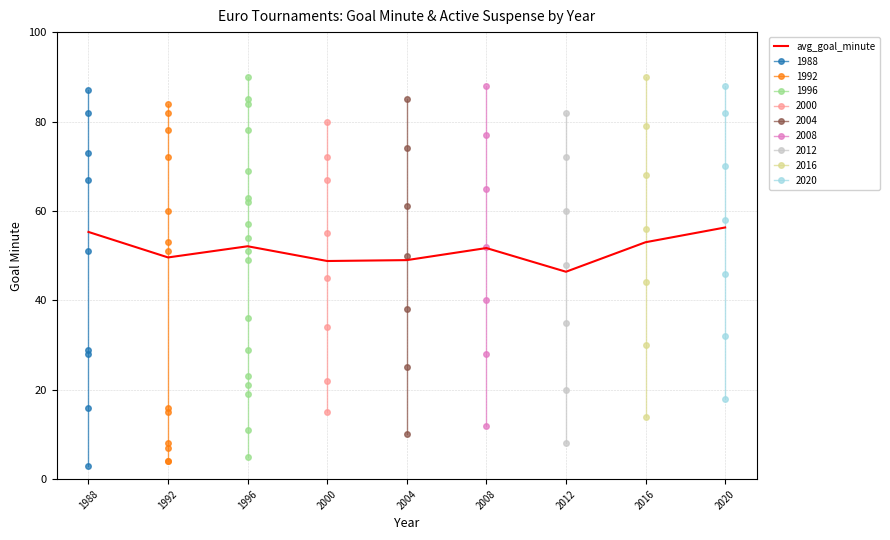

What is the smallest value displayed?

46.4